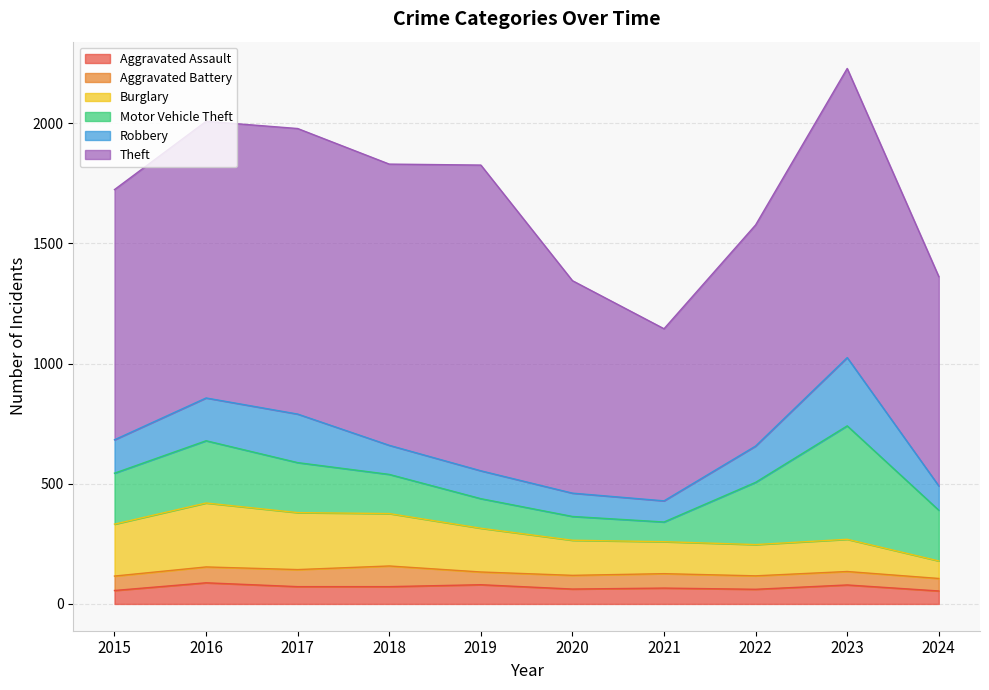

The Motor Vehicle Theft series shows 211 at 2024. True or false?

True